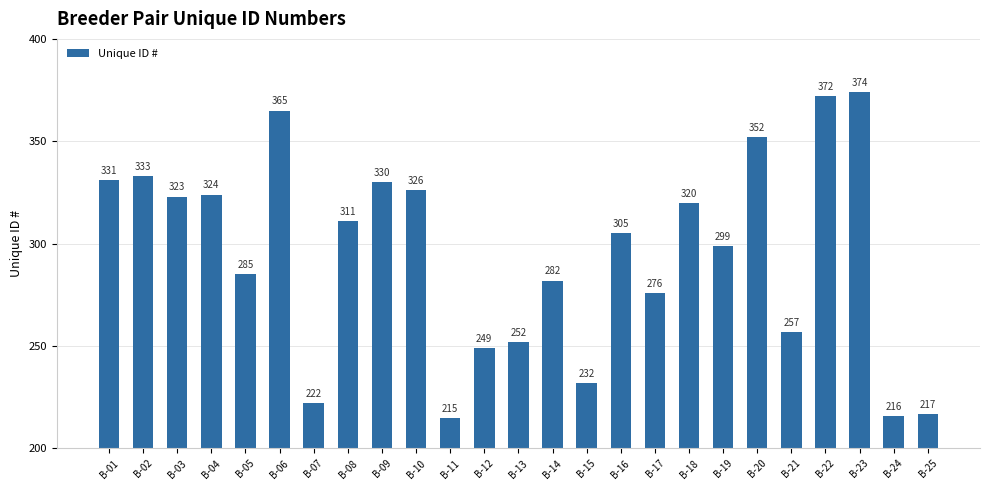

How many categories are shown in the chart?

25